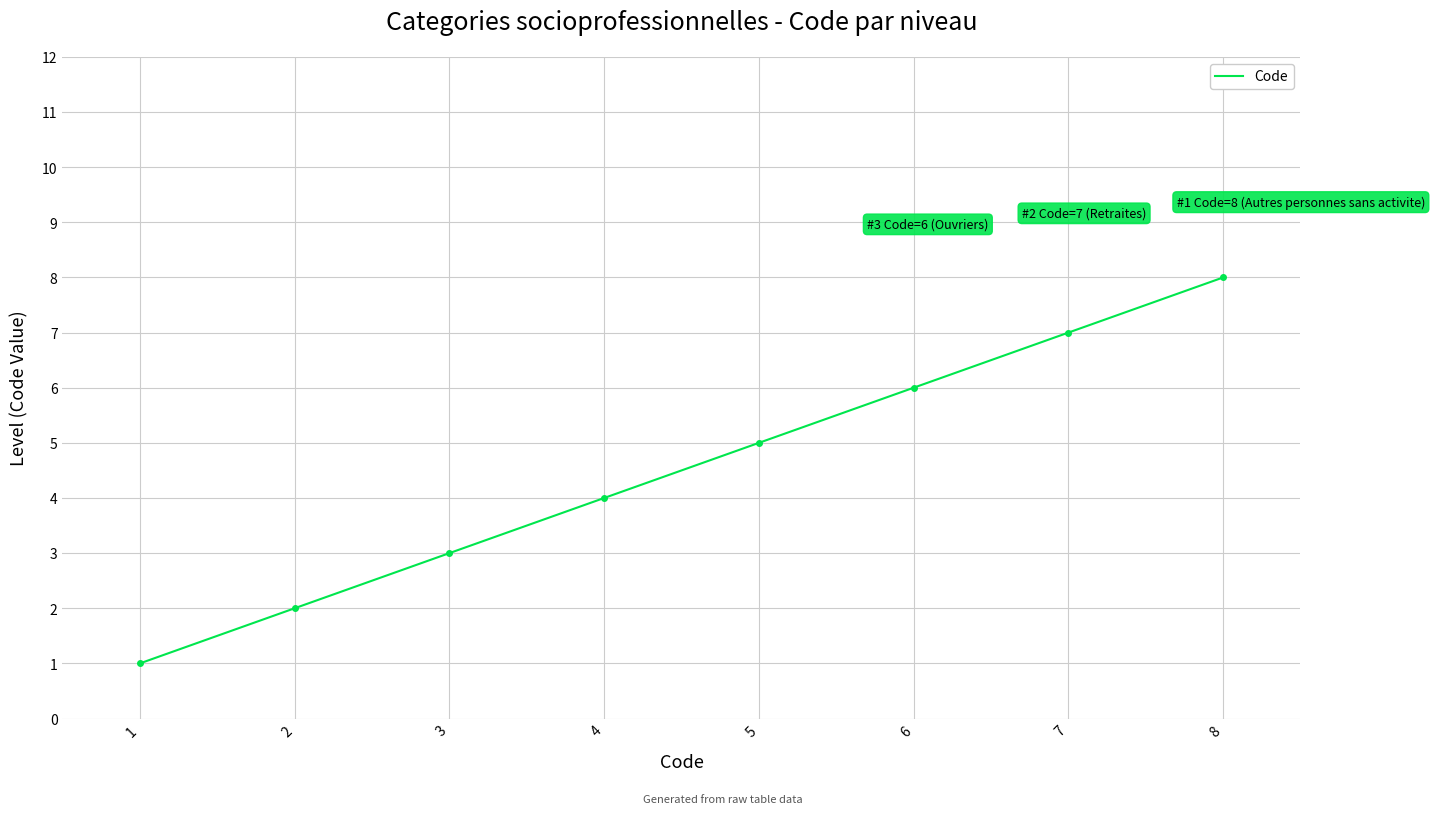

Reading right to left, list all the values displayed in this chart.

8=8	7=7	6=6	5=5	4=4	3=3	2=2	1=1